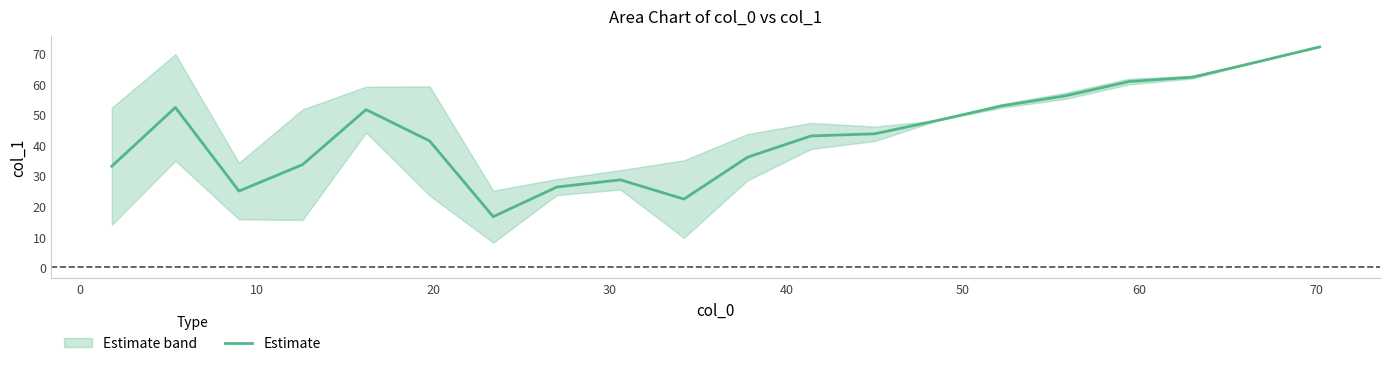

What is the smallest value displayed?

16.5